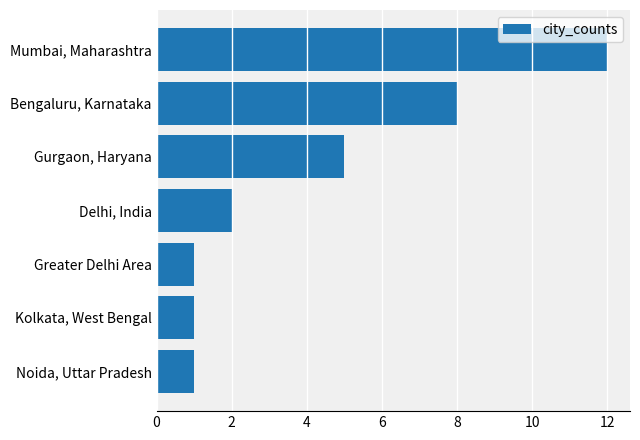

What is the difference between the maximum and minimum values?

11